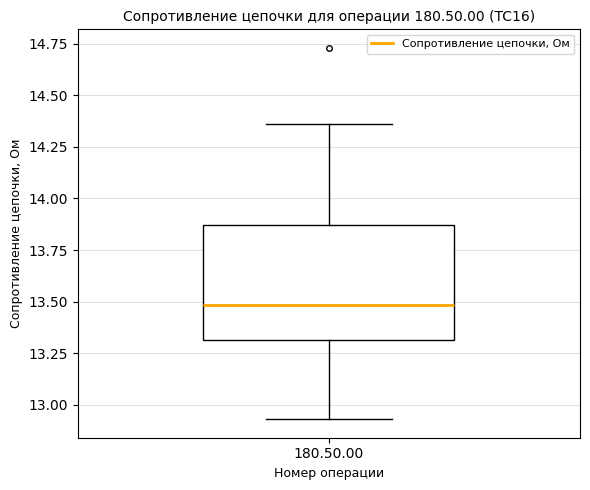

Read this box plot against the y-axis: the position of the median line, the range covered by the box, and the ends of both whiskers. The values are not printed on the chart, so give them approximately, as read against the axis.

median 13.50, box 13.30 to 13.85, whiskers 12.95 to 14.35